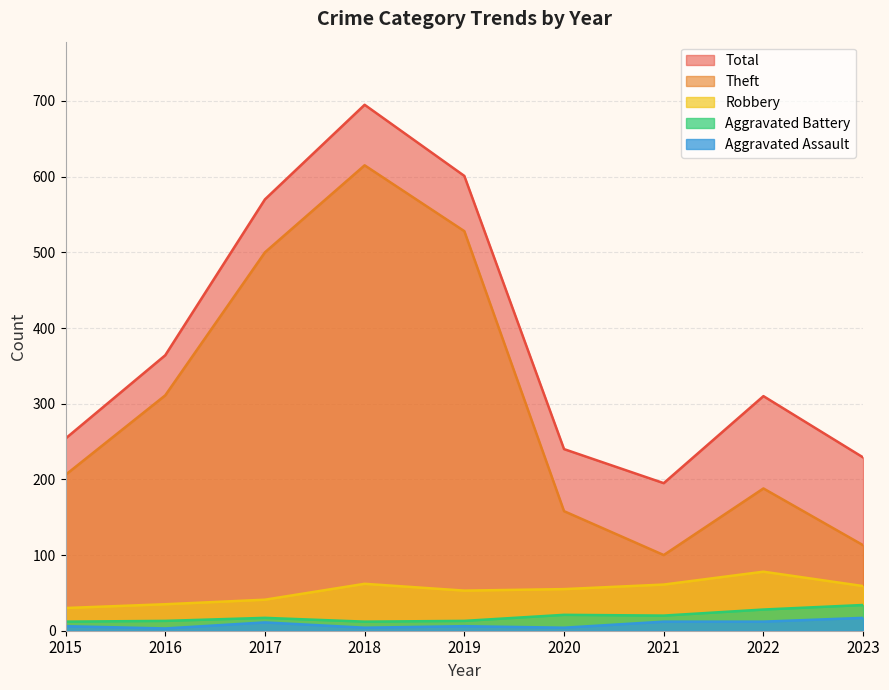

True or false: Total and Aggravated Battery intersect in this chart.

False